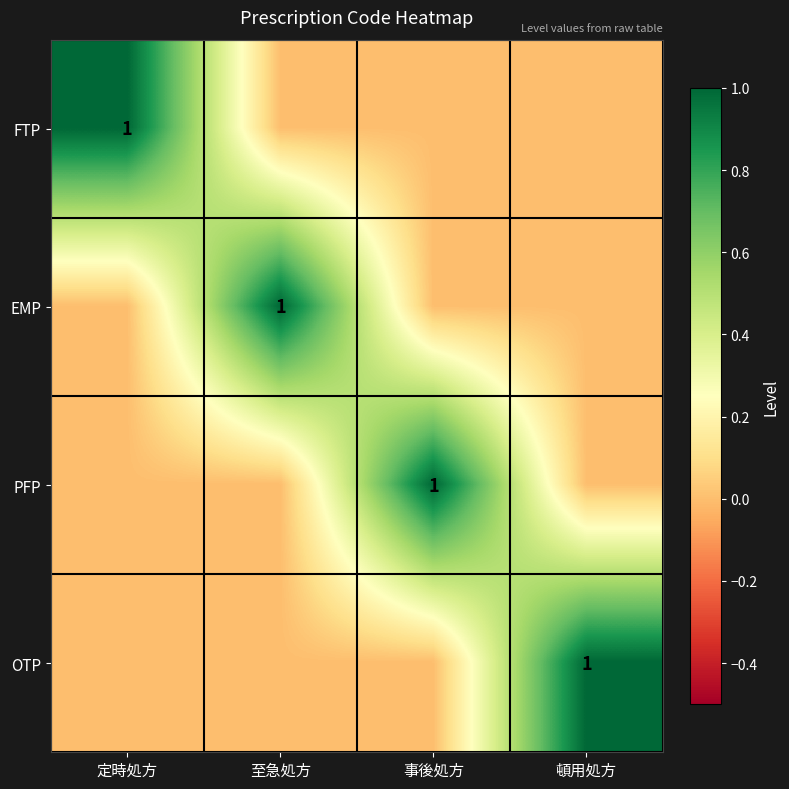

True or false: PFP has a value of 1 at 事後処方.

True